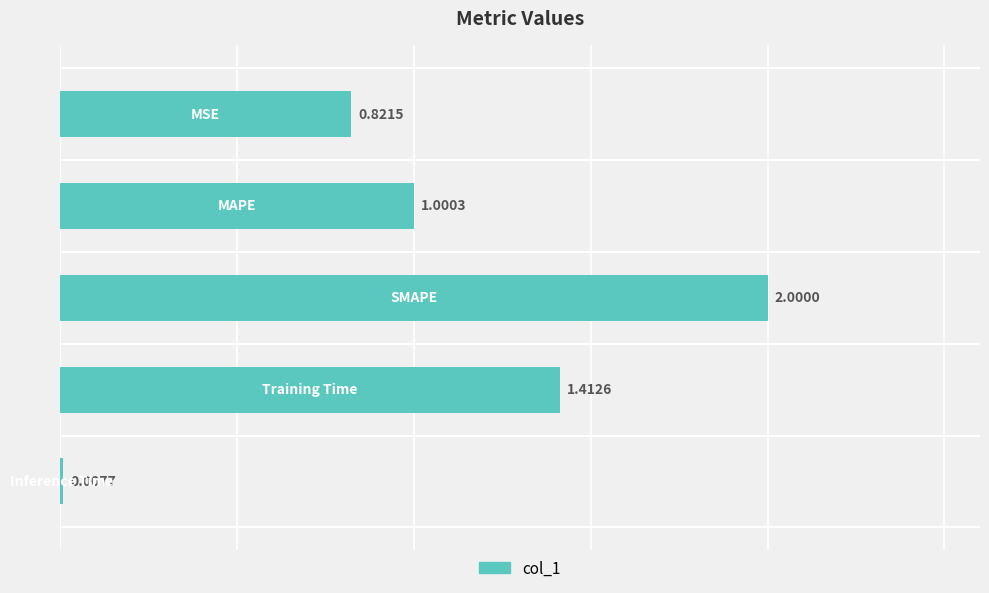

How many distinct data groups are displayed?

1